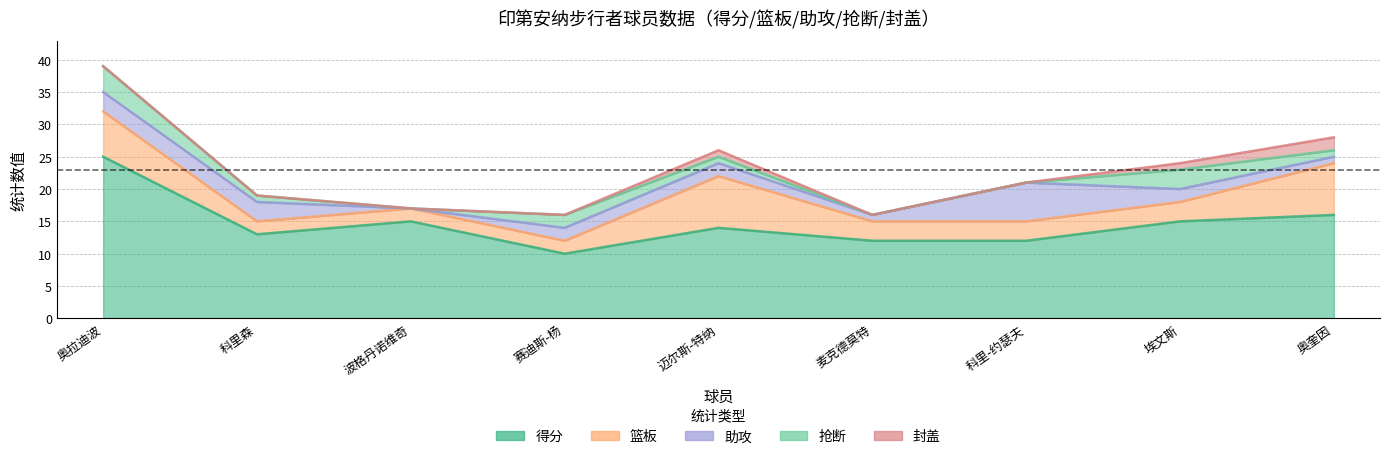

Which series has the largest range (max minus min)?

得分